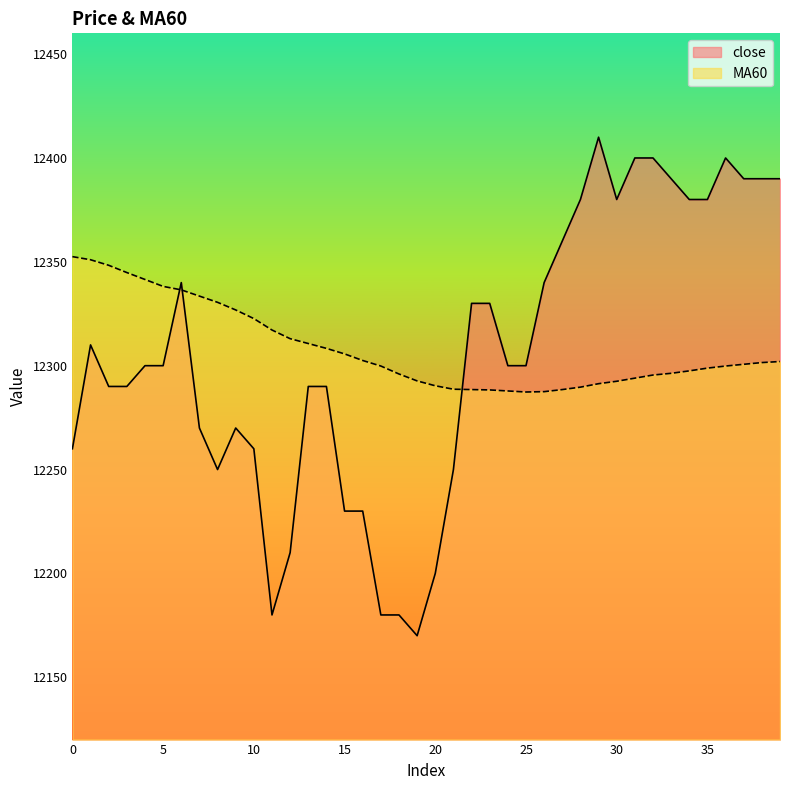

Which has a higher value, 16 or 27?

27